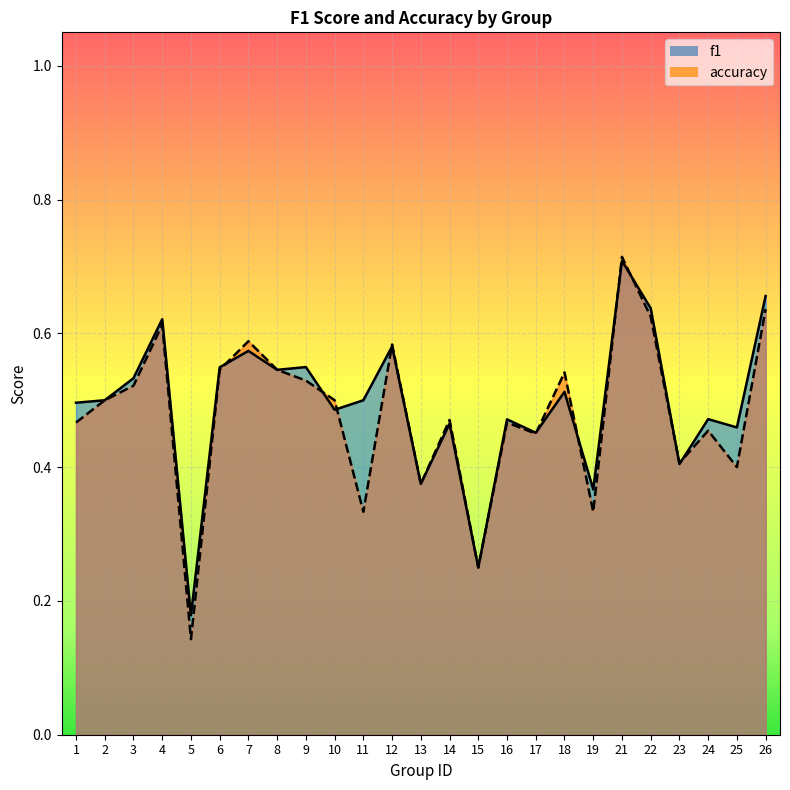

Read the f1 value at 21.

0.7